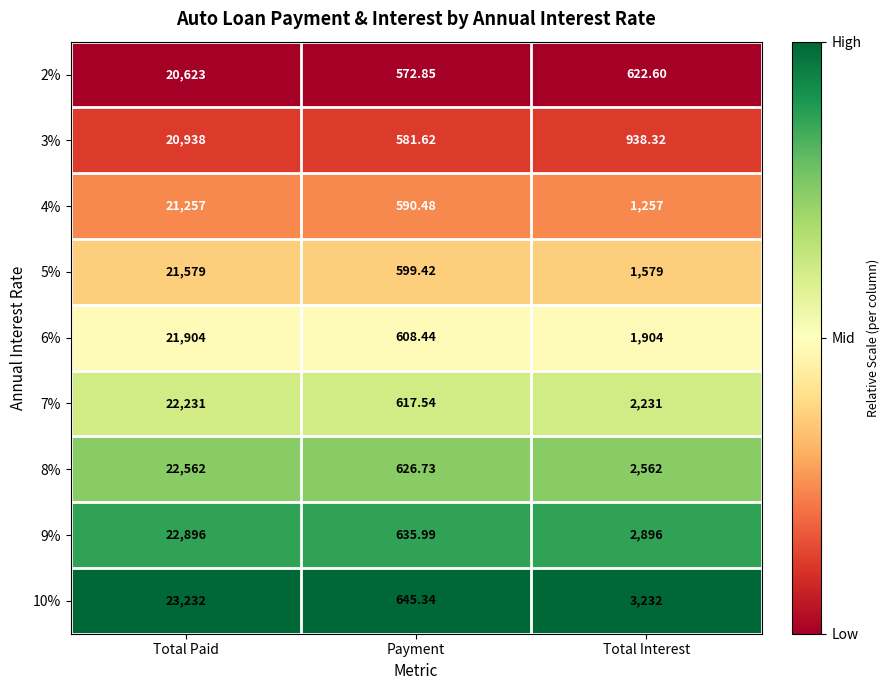

At which label does 7% first exceed 2231?

Total Paid